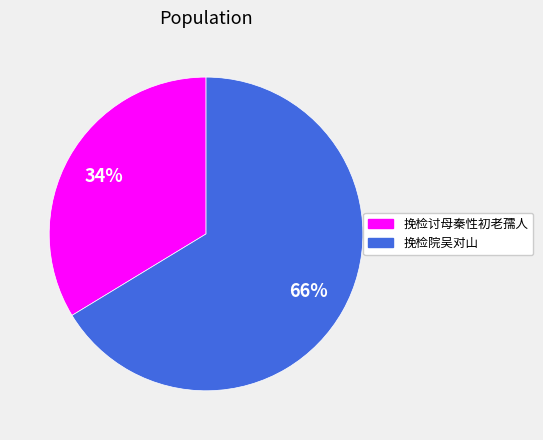

What is the ratio of the value at 挽检讨母秦性初老孺人 to the value at 挽检院吴对山?

0.5